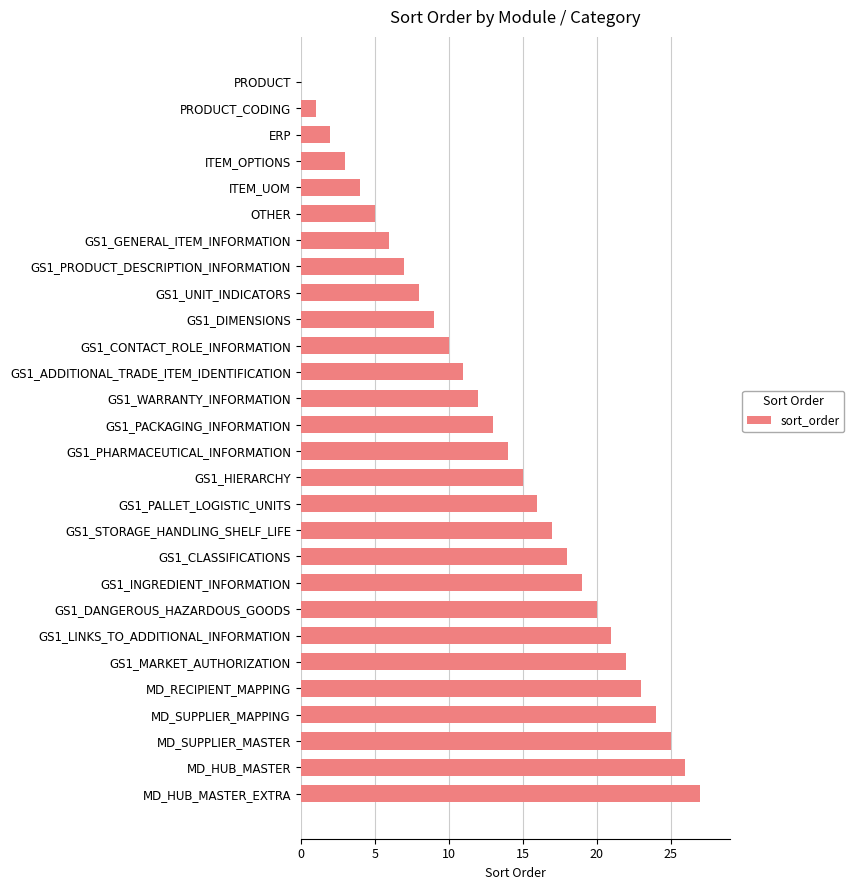

The value at PRODUCT is 0. True or false?

True